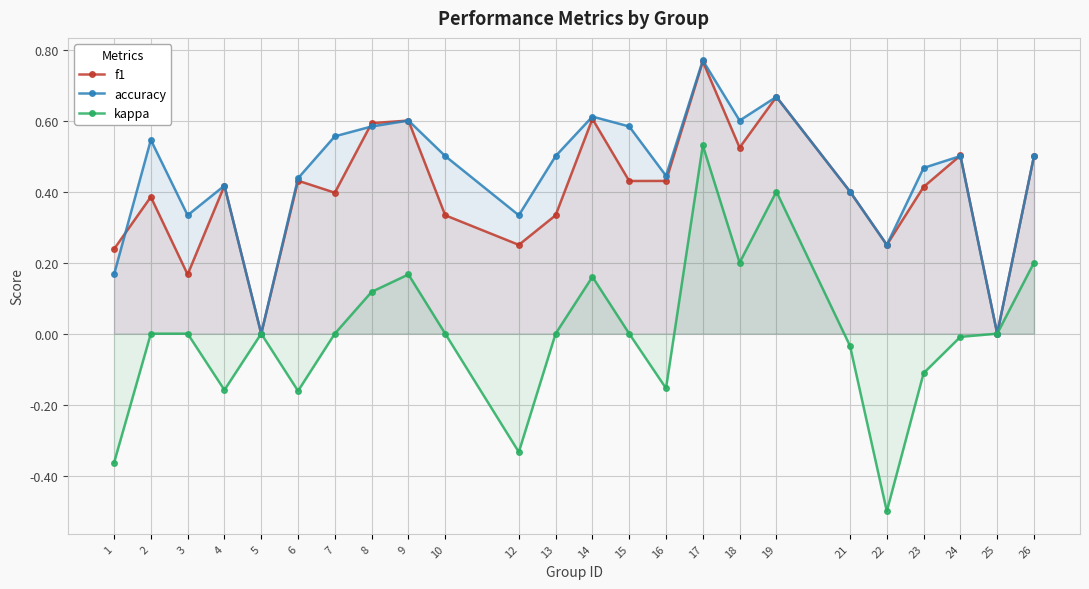

How many data points does each series have?

24